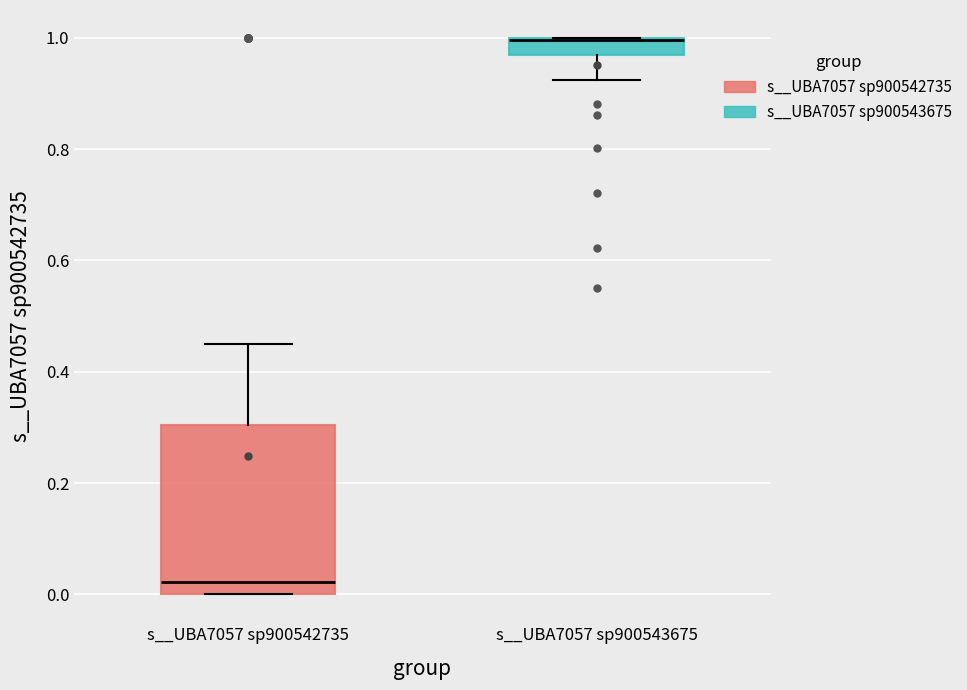

Where does the lower whisker of the box for s__UBA7057 sp900543675 end on the y-axis? The values are not printed on the chart, so give them approximately, as read against the axis.

0.92